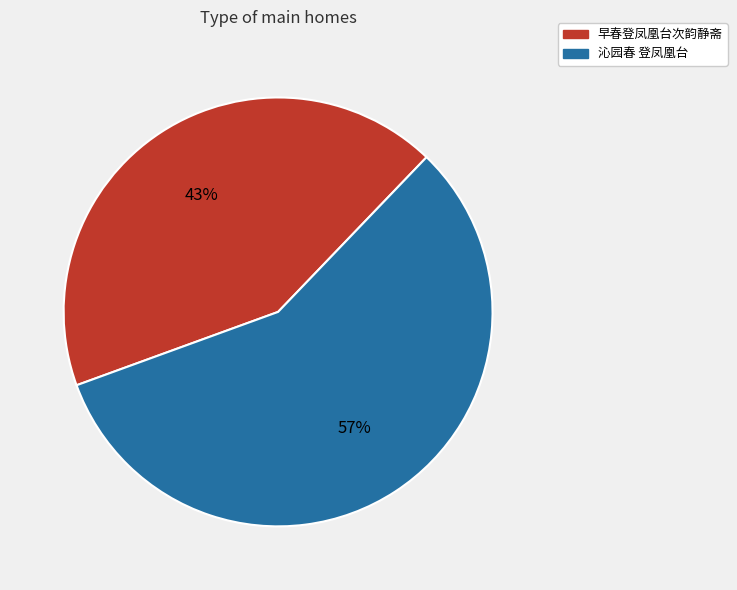

Combined, do 早春登凤凰台次韵静斋 and 沁园春 登凤凰台 account for over 50%?

Yes